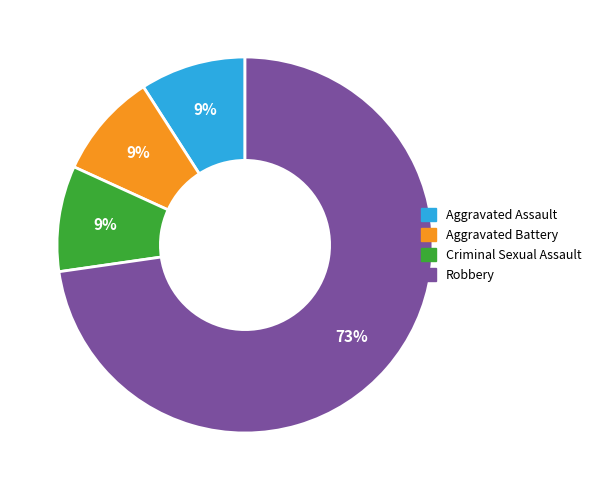

What is the ratio of the value at Aggravated Battery to the value at Criminal Sexual Assault?

1.0